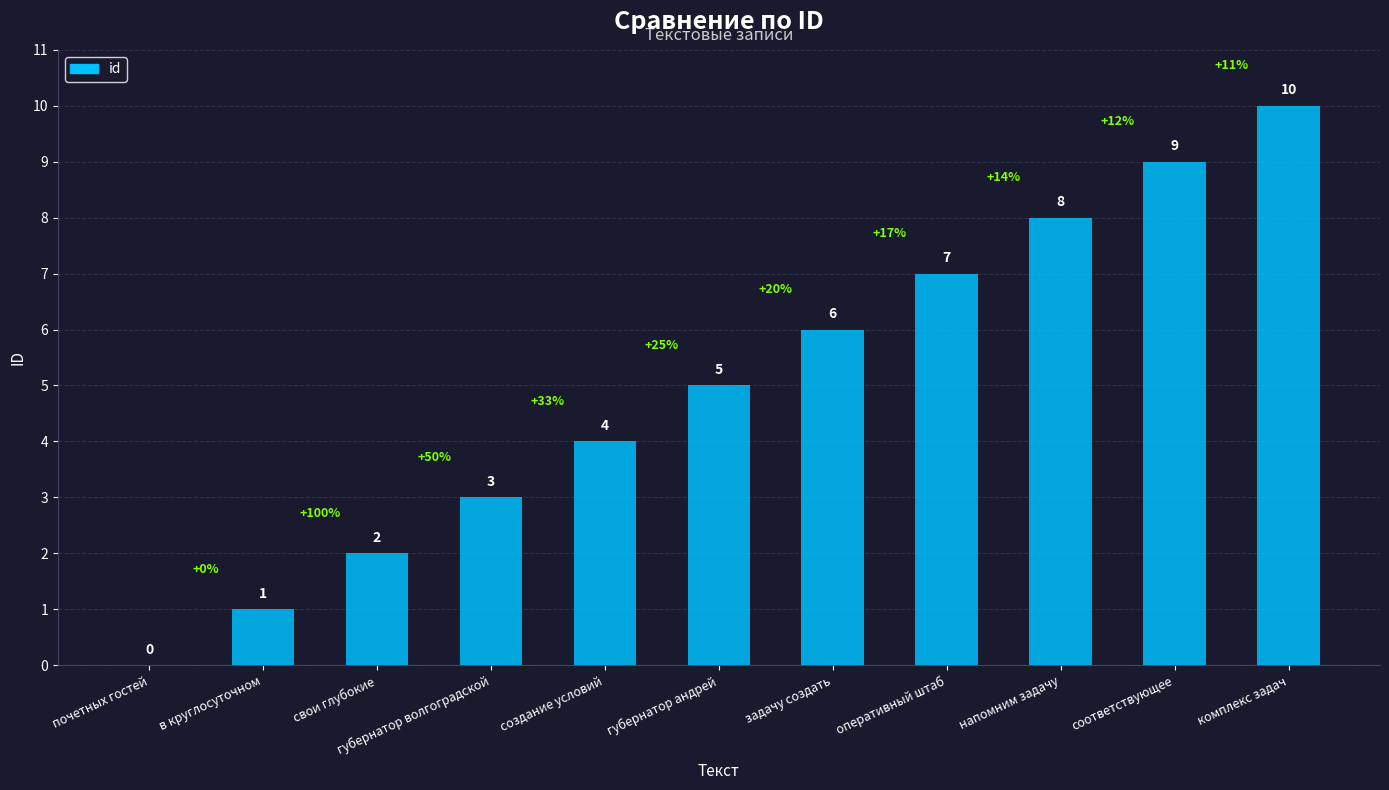

Are the bars horizontal?

No